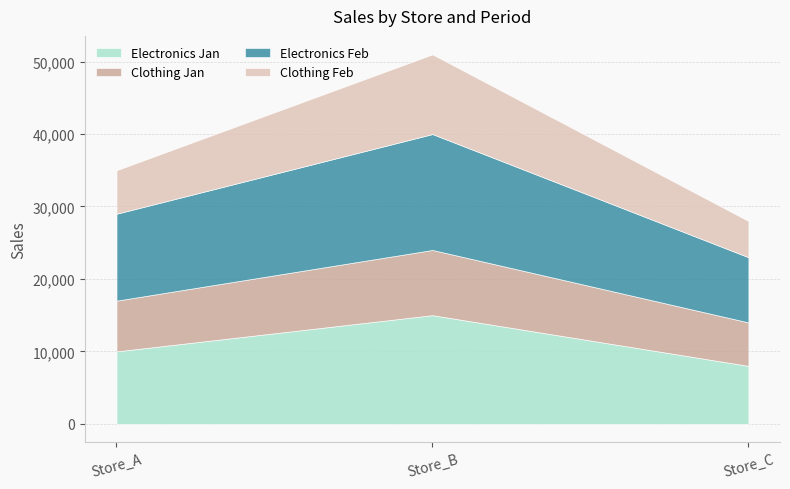

Is it true that Store_B equals 2554 at 3?

False